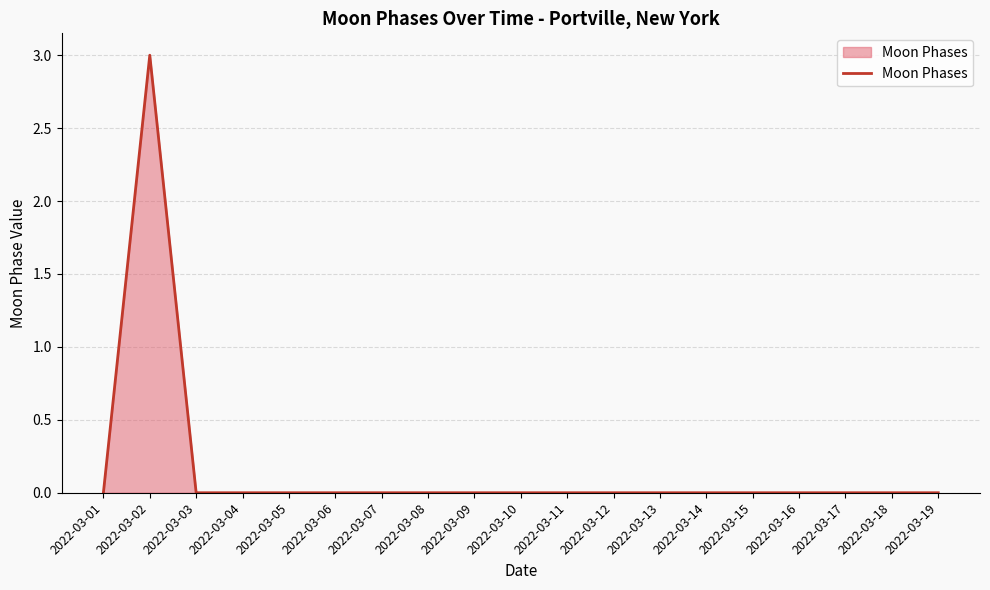

Reading left to right, transcribe all the data shown in this chart.

2022-03-01=0	2022-03-02=3	2022-03-03=0	2022-03-04=0	2022-03-05=0	2022-03-06=0	2022-03-07=0	2022-03-08=0	2022-03-09=0	2022-03-10=0	2022-03-11=0	2022-03-12=0	2022-03-13=0	2022-03-14=0	2022-03-15=0	2022-03-16=0	2022-03-17=0	2022-03-18=0	2022-03-19=0